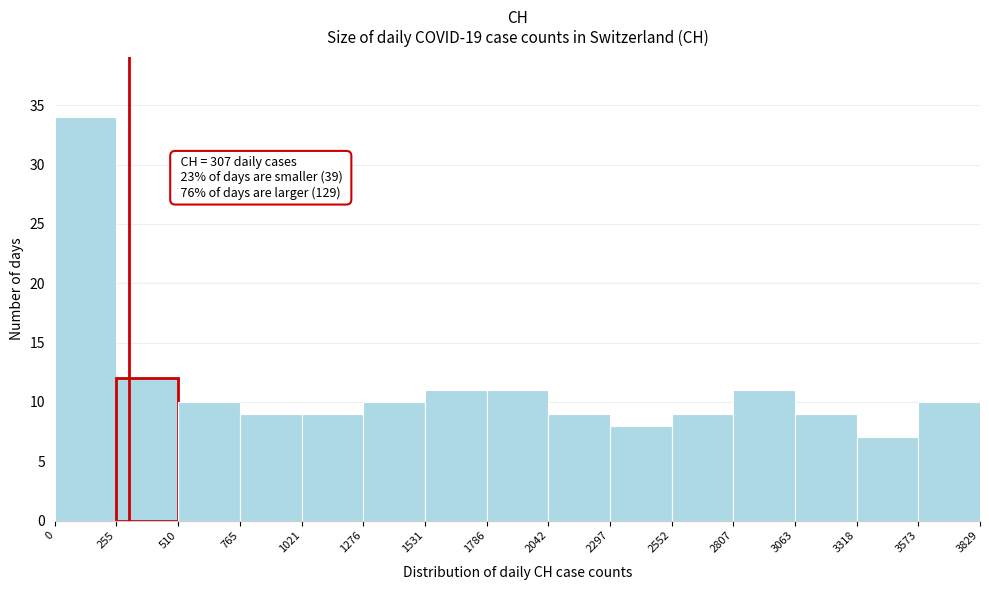

Which range on the x-axis has the tallest bar?

0 to 255